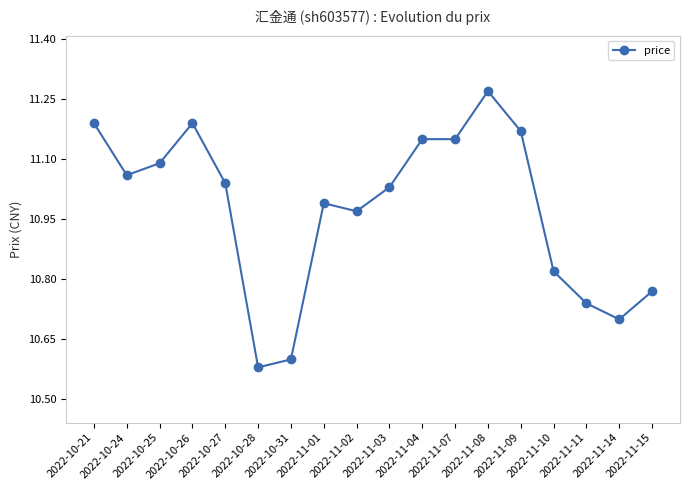

What is the label of the 1st point from the left?

2022-10-21